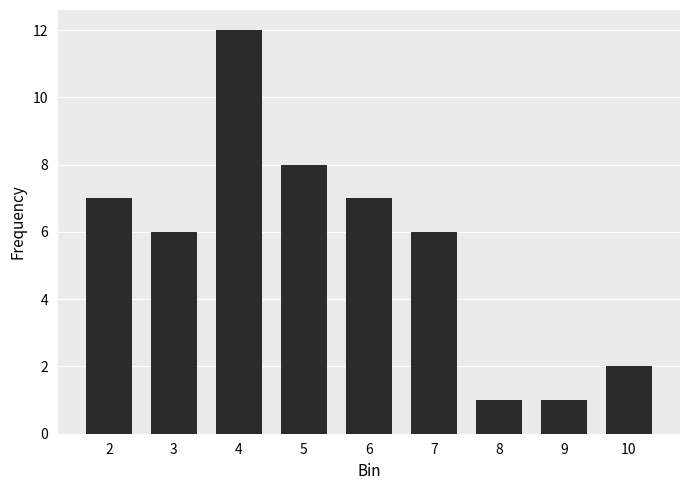

How many distinct data groups are displayed?

1